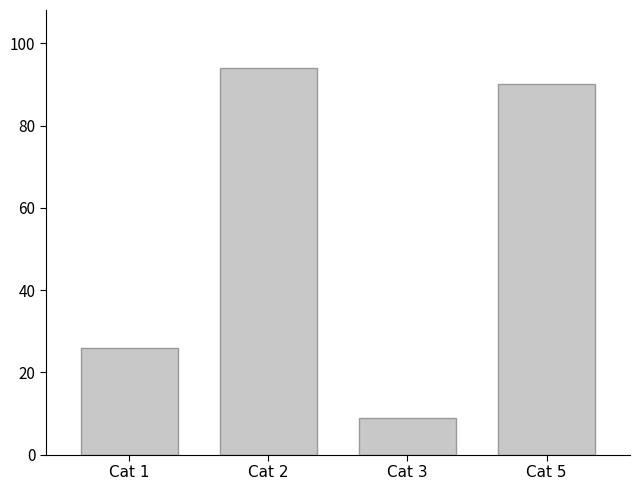

At which label is the value closest to 51?

Cat 1